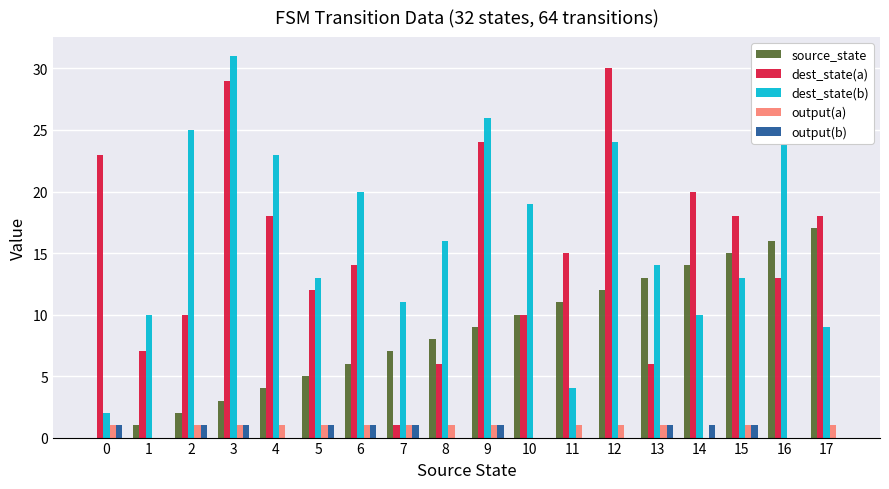

What is the difference between the dest_state(b) values at 5 and 8?

3